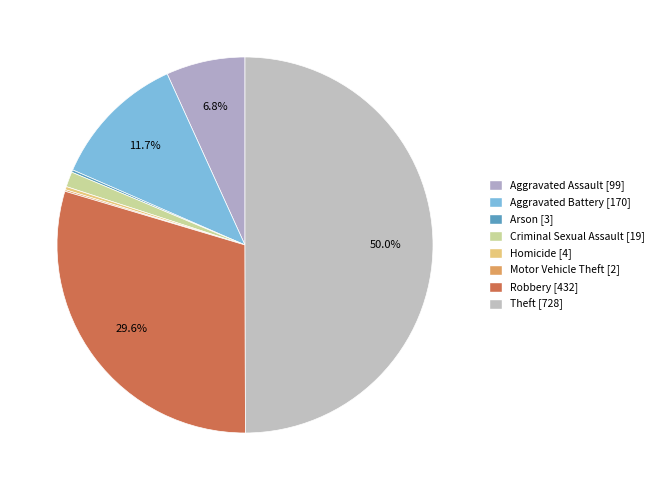

To the nearest percent, what is the average slice percentage?

12%